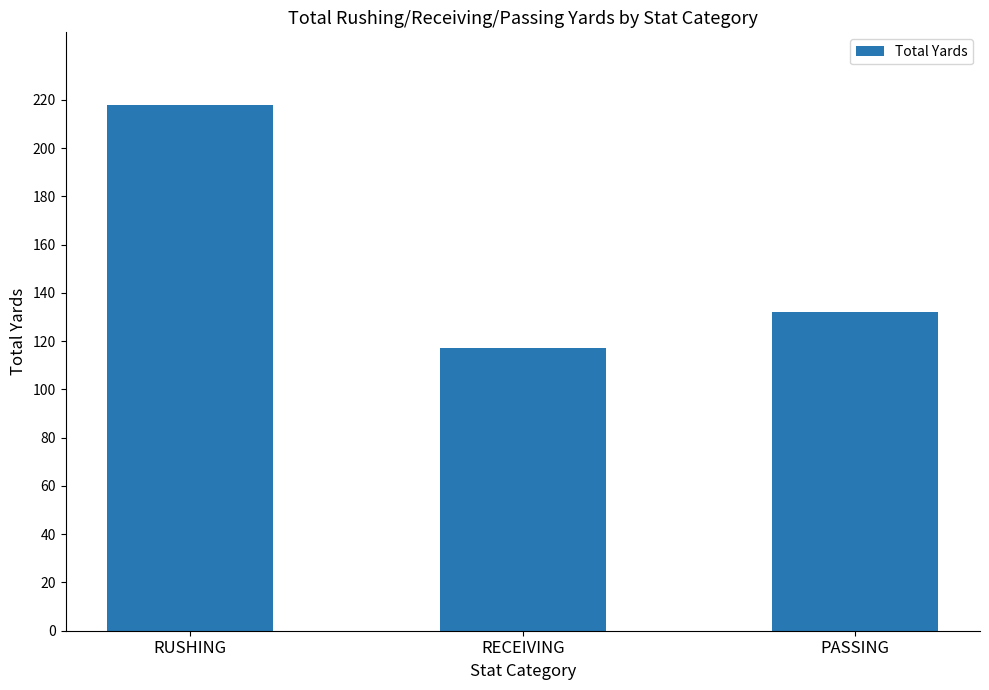

What is the value of the 1st bar from the left?

218